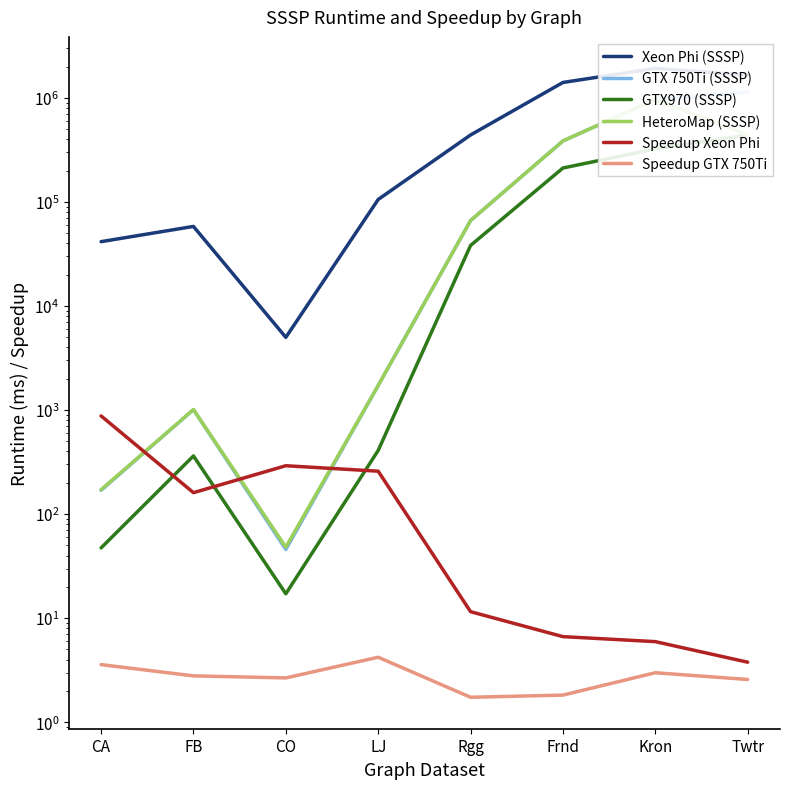

The value of Speedup Xeon Phi at CO is 118.3. True or false?

False